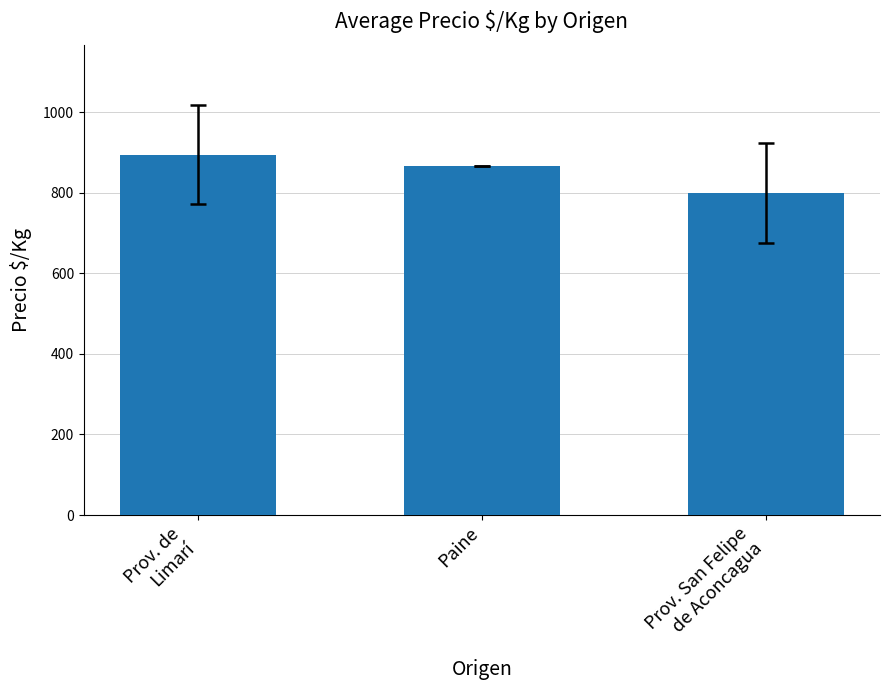

What position from the left is Prov. de
Limarí?

1